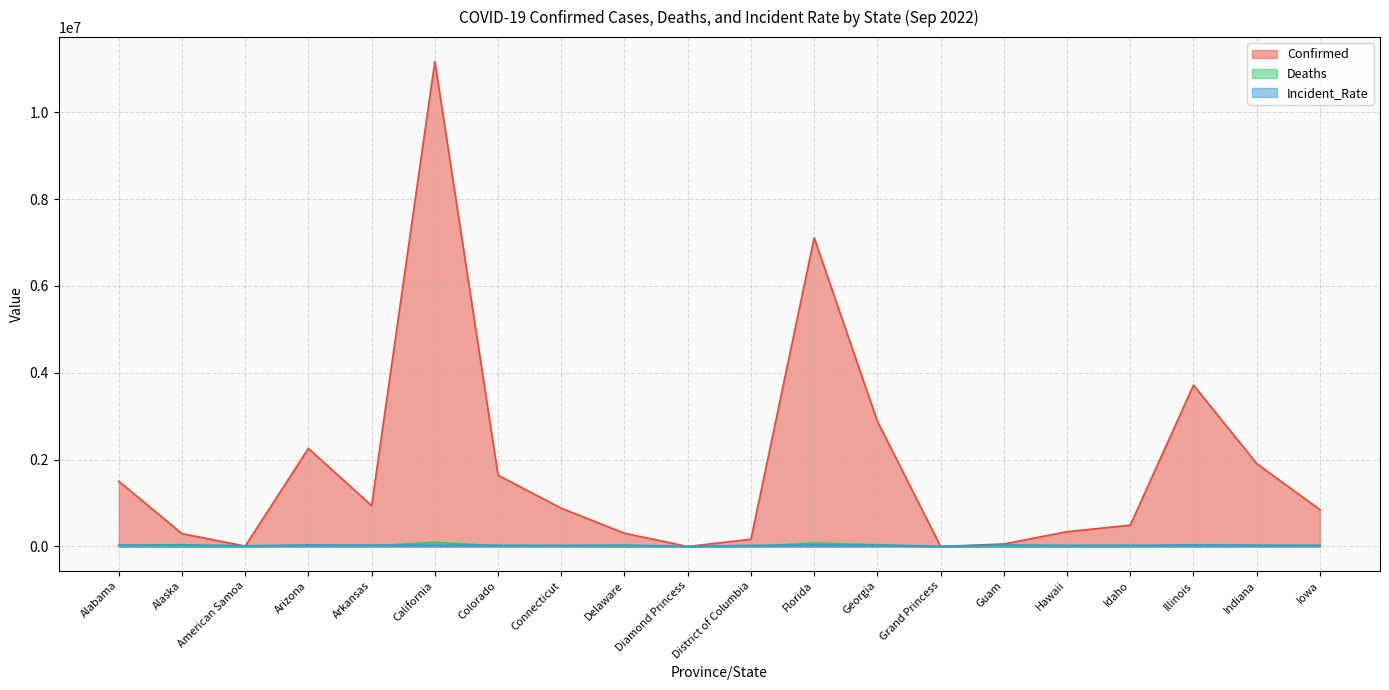

Reading left to right, list all the values displayed in this chart.

Confirmed: 1504180.0	295596.0	8217.0	2258040.0	941464.0	11170437.0	1639422.0	881252.0	304393.0	49.0	166893.0	7108060.0	2883318.0	103.0	58221.0	340729.0	491564.0	3716318.0	1908325.0	847235.0
Deaths: 20239.0	1338.0	34.0	31162.0	11961.0	95220.0	13207.0	11299.0	3080.0	0.0	1382.0	80408.0	39875.0	3.0	394.0	1655.0	5131.0	39445.0	24549.0	9968.0
Incident_Rate: 30677.6	40407.1	14767.9	31022.5	31197.0	28261.0	28468.4	24717.6	31259.4	0.0	23647.6	33095.0	27156.5	0.0	35451.1	24065.0	27506.8	29327.4	28346.2	26853.1